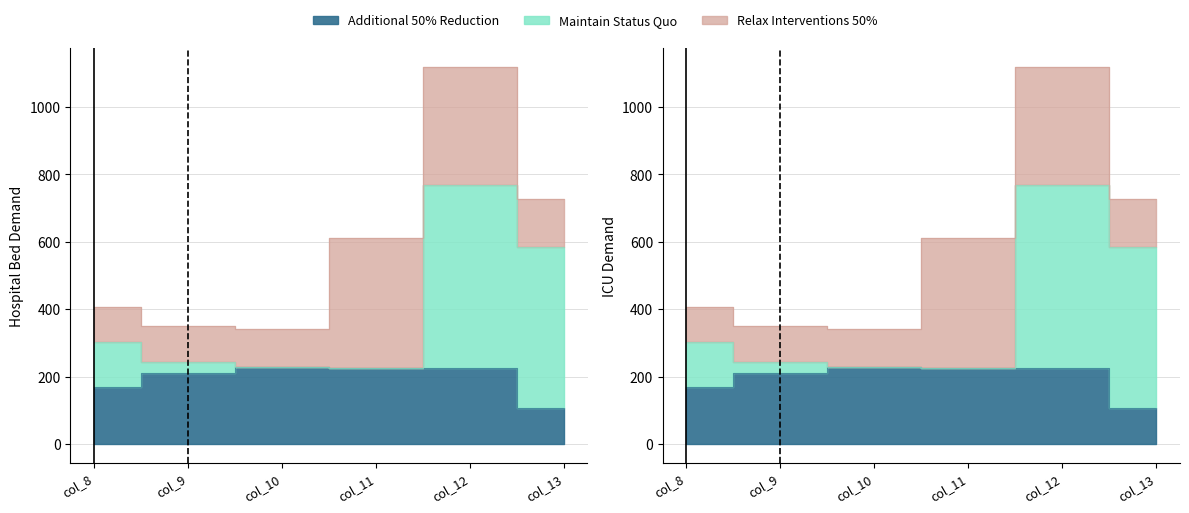

Between col_12 and col_13, which is larger?

col_12